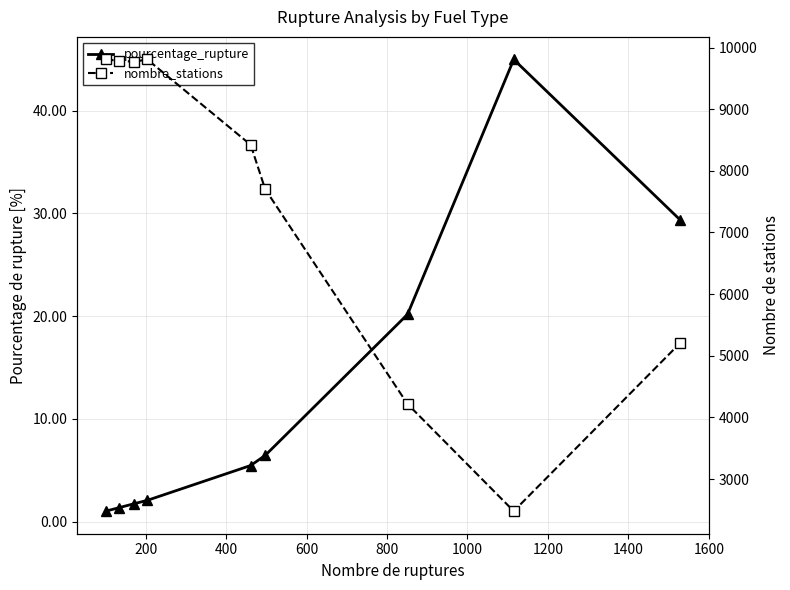

Which series has the largest total across all categories?

nombre_stations